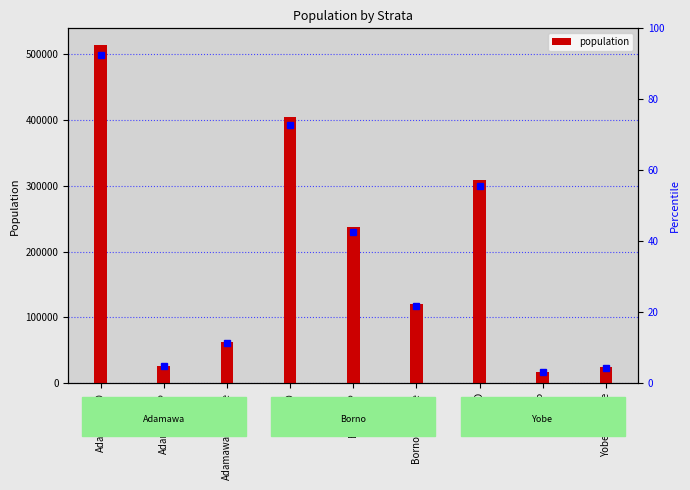

Rank the categories by value from highest to lowest.

AdamawaND, BornoND, YobeND, BornoIDP, BornoReturnee, AdamawaReturnee, AdamawaIDP, YobeReturnee, YobeIDP